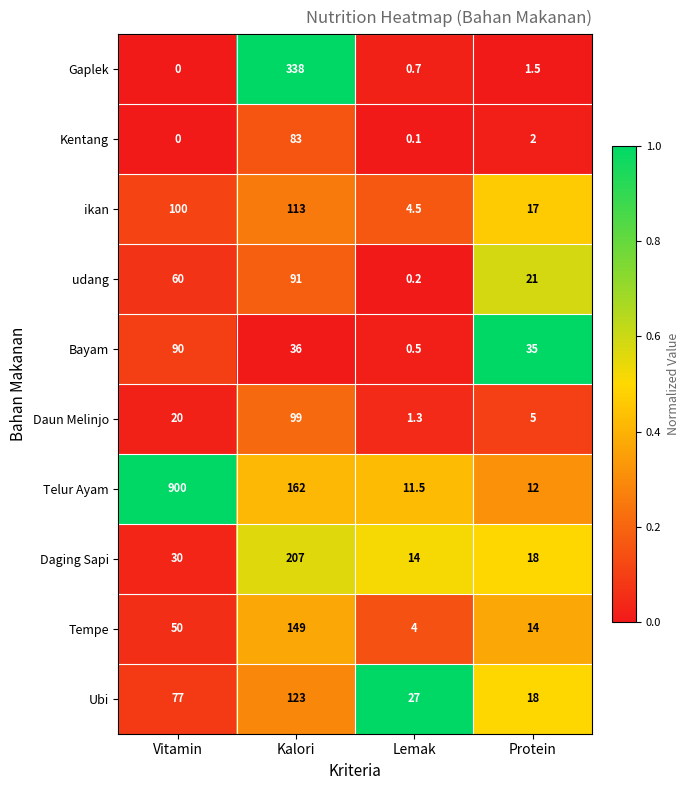

Which series has the largest total across all categories?

Telur Ayam